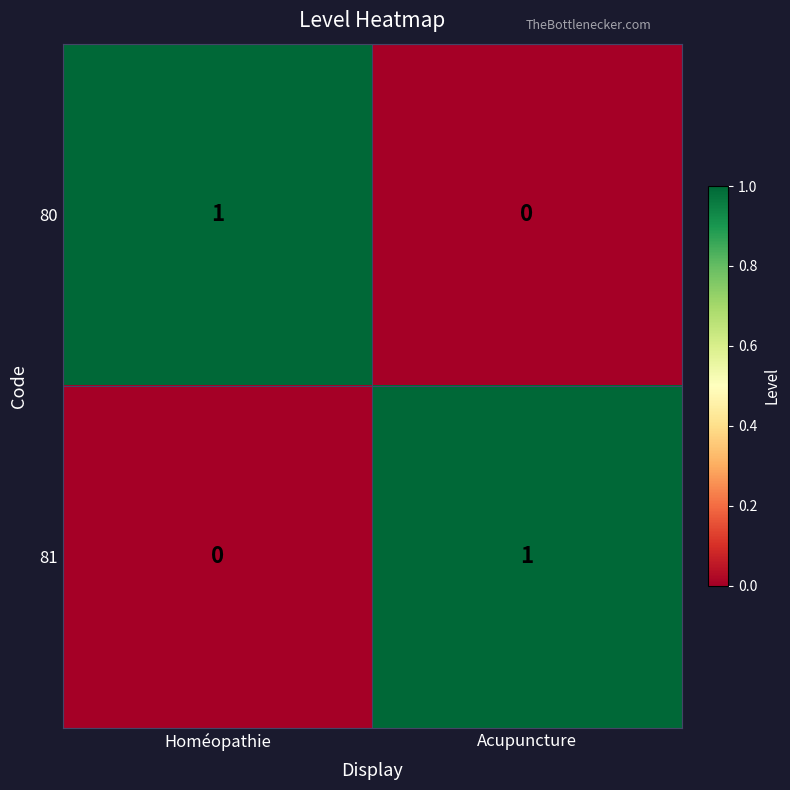

The 80 series shows 1 at Homéopathie. True or false?

True